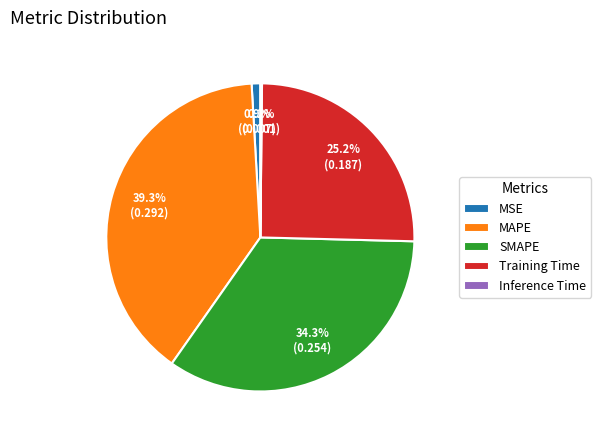

Which has a higher value, MAPE or MSE?

MAPE